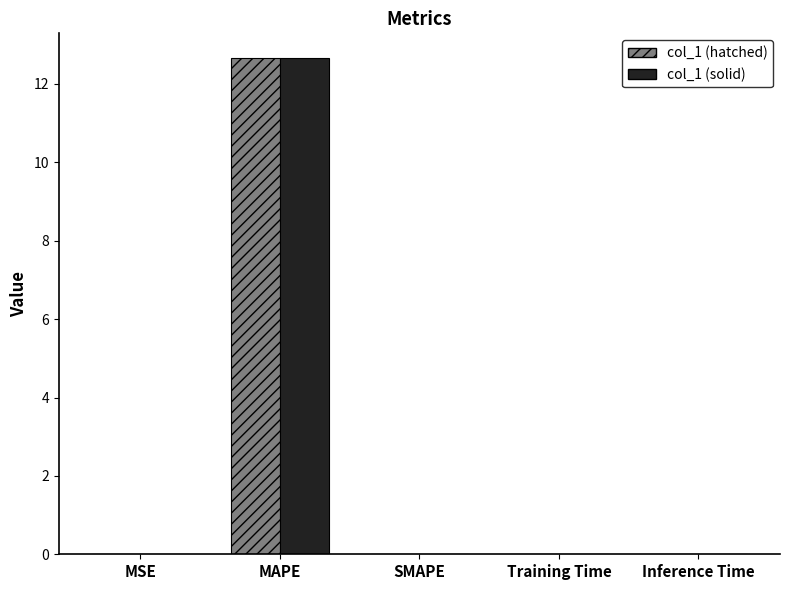

At which category does the chart reach its peak across all series?

MAPE